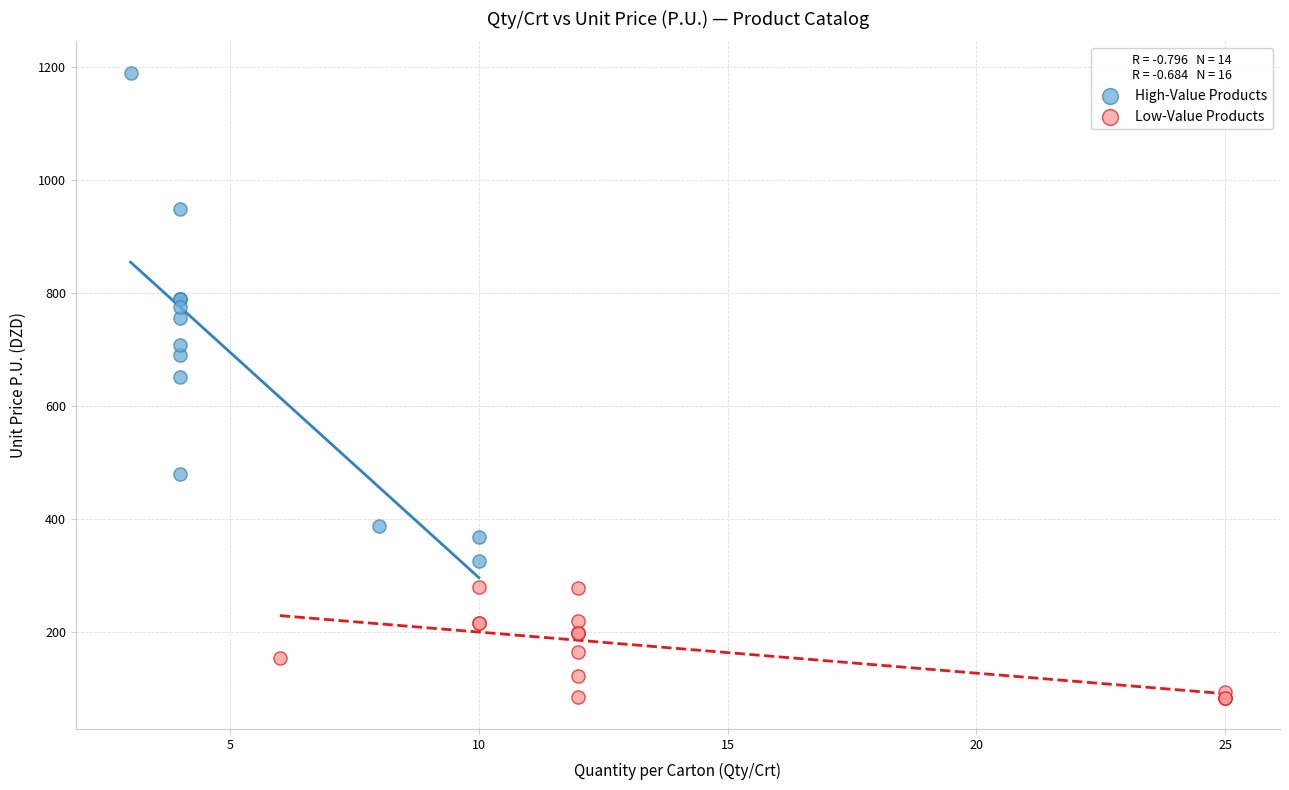

What are all the series names shown in the legend?

High-Value Products, Low-Value Products